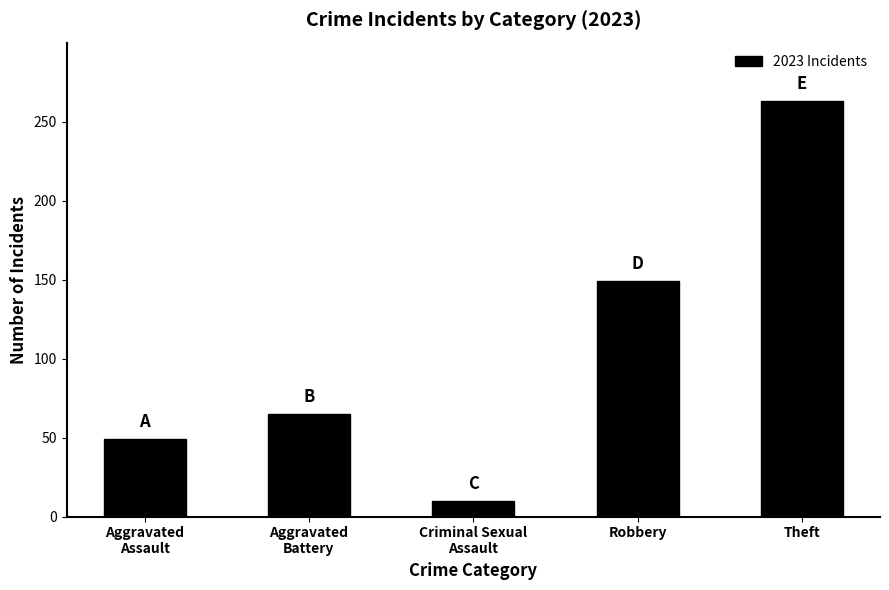

How many bars are there in total?

5